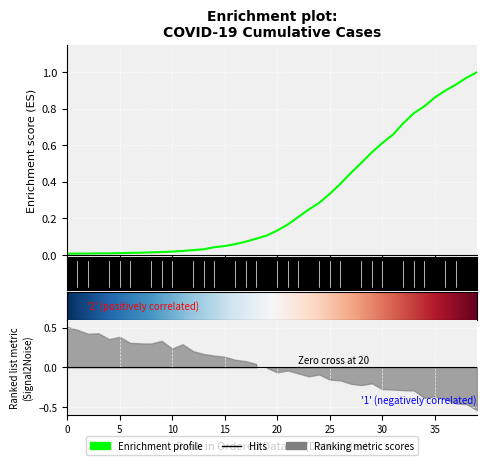

Reading left to right, list all the values displayed in this chart.

0.0	0.0	0.0	0.0	0.0	0.0	0.0	0.0	0.0	0.0	0.0	0.0	0.0	0.0	0.0	0.0	0.1	0.1	0.1	0.1	0.1	0.2	0.2	0.2	0.3	0.3	0.4	0.4	0.5	0.6	0.6	0.7	0.7	0.8	0.8	0.9	0.9	0.9	1.0	1.0